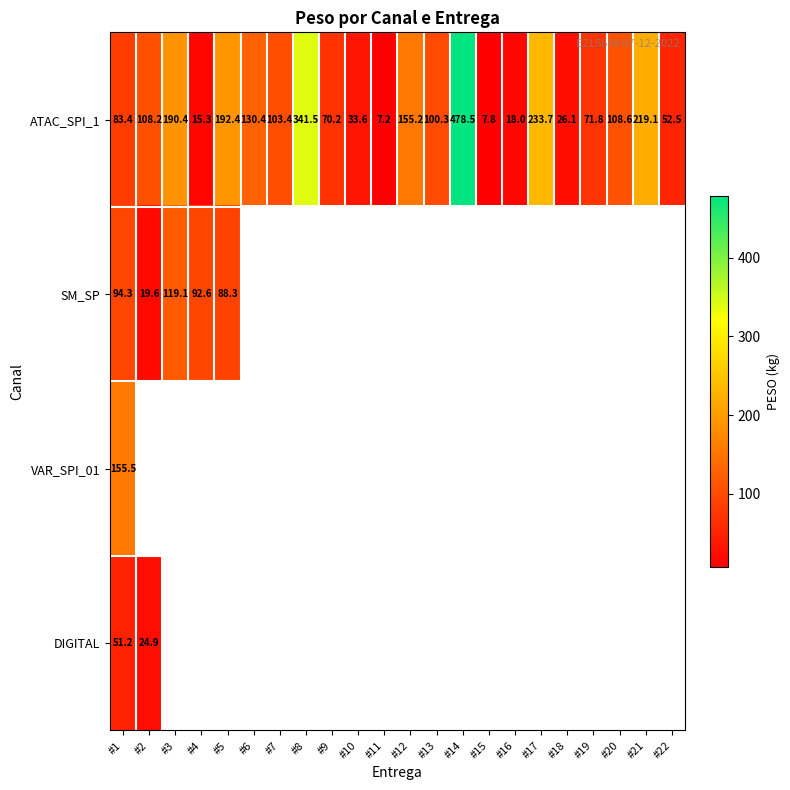

How many values in SM_SP are above zero?

5